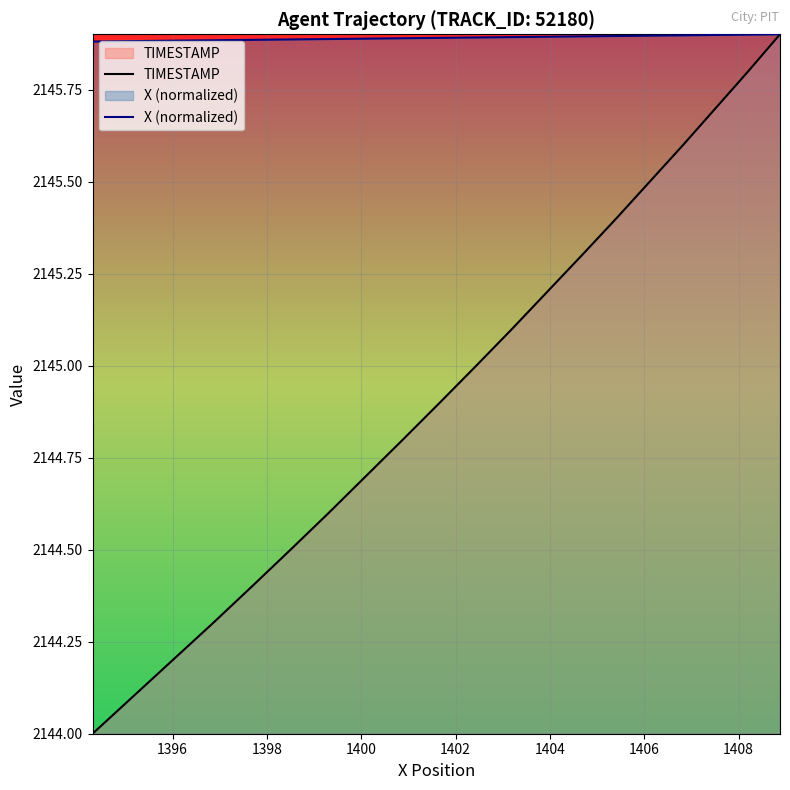

What is the average value of the TIMESTAMP series?

2144.9